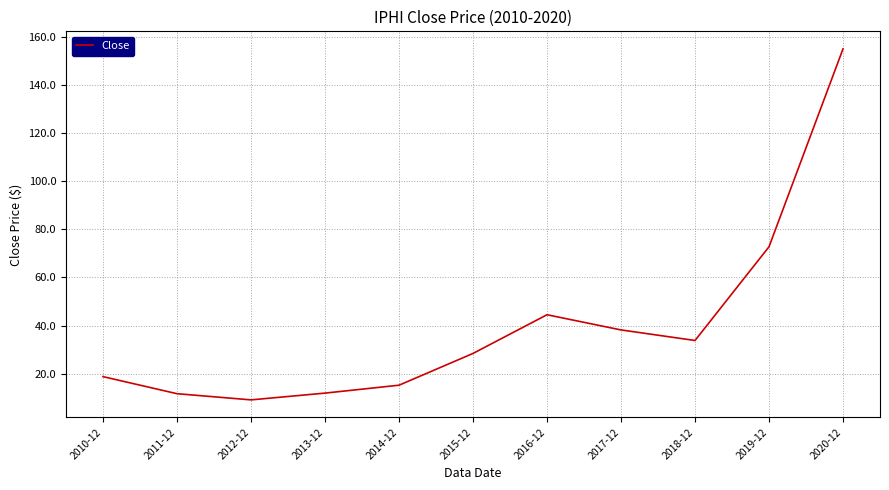

At which label does the data first exceed 28?

2015-12